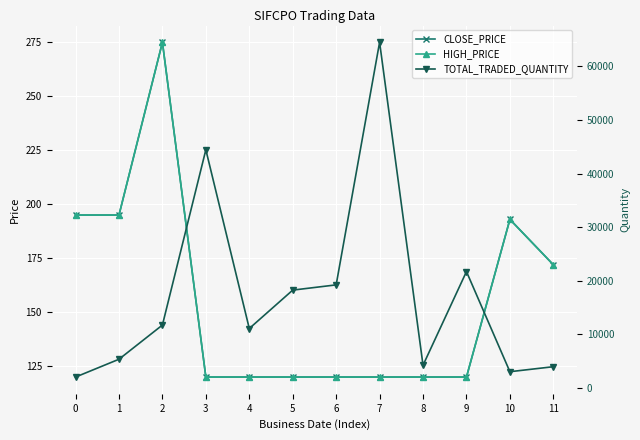

True or false: CLOSE_PRICE and HIGH_PRICE cross at least once.

False